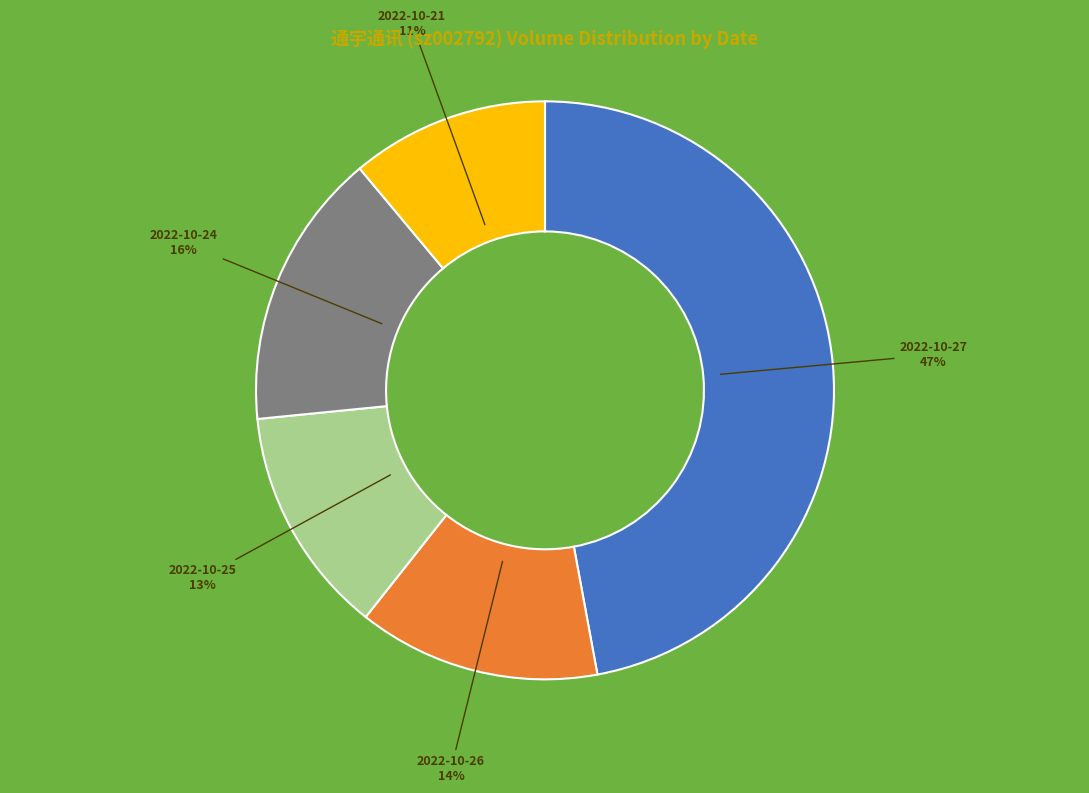

Does any single category account for the majority?

No